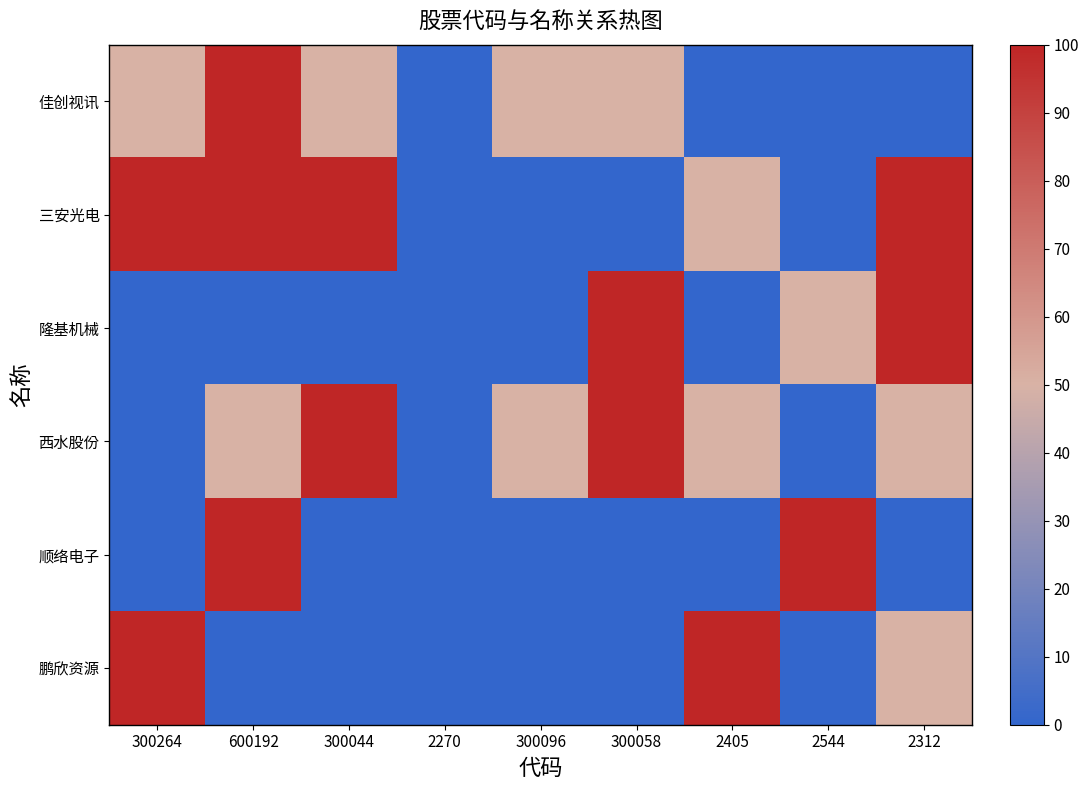

List the series in order of their peak value, highest first.

隆基机械, 顺络电子, 鹏欣资源, 三安光电, 西水股份, 佳创视讯